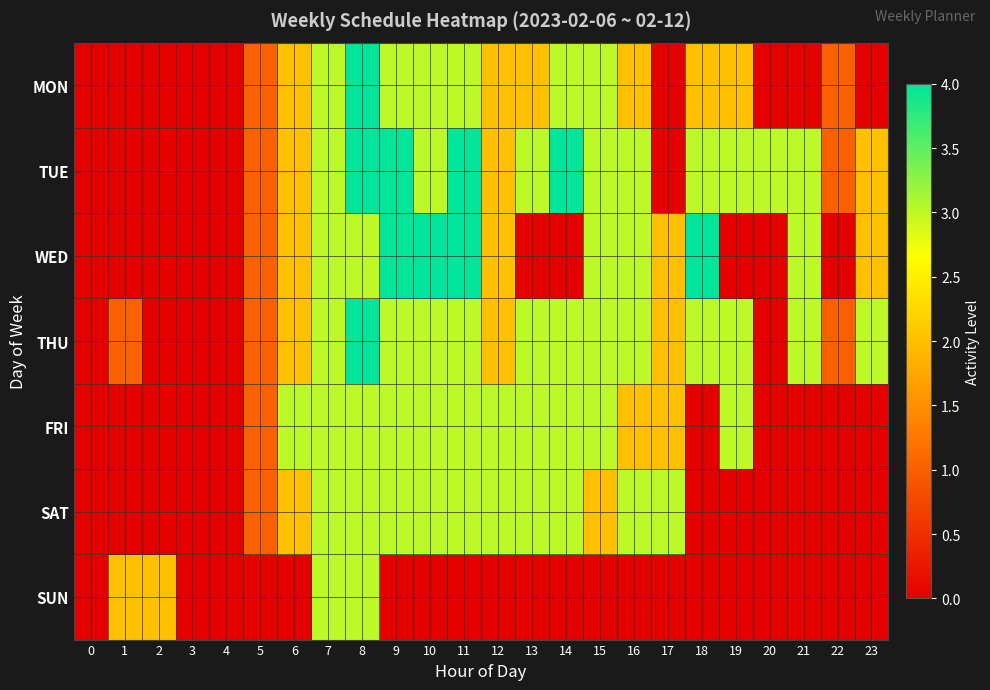

Rank the series at 4 from highest to lowest value.

row_0, row_1, row_2, row_3, row_4, row_5, row_6